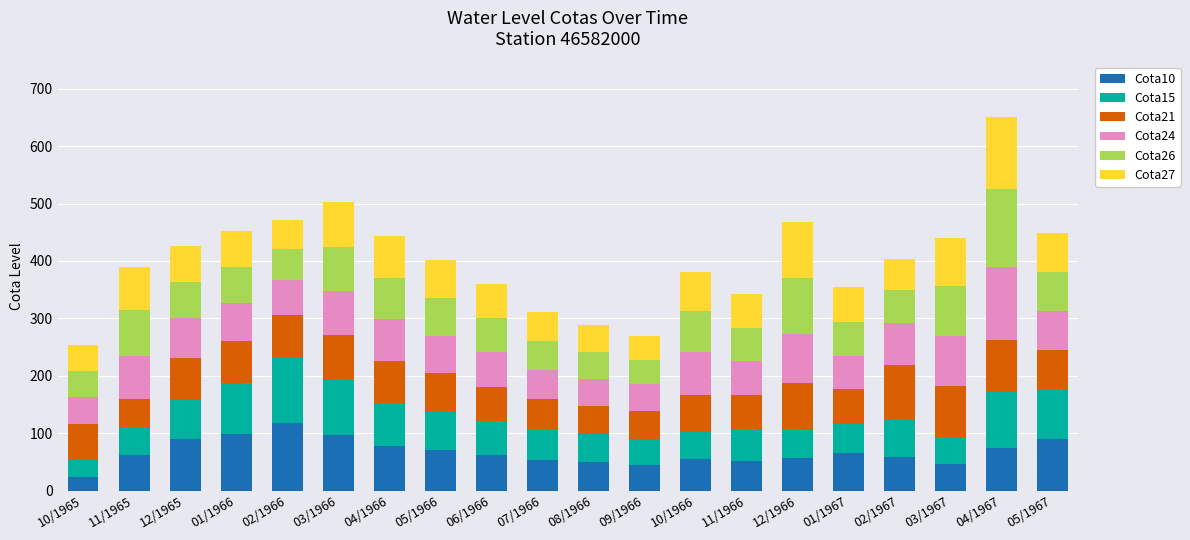

Is it true that Cota10 equals 74 at 04/1967?

True